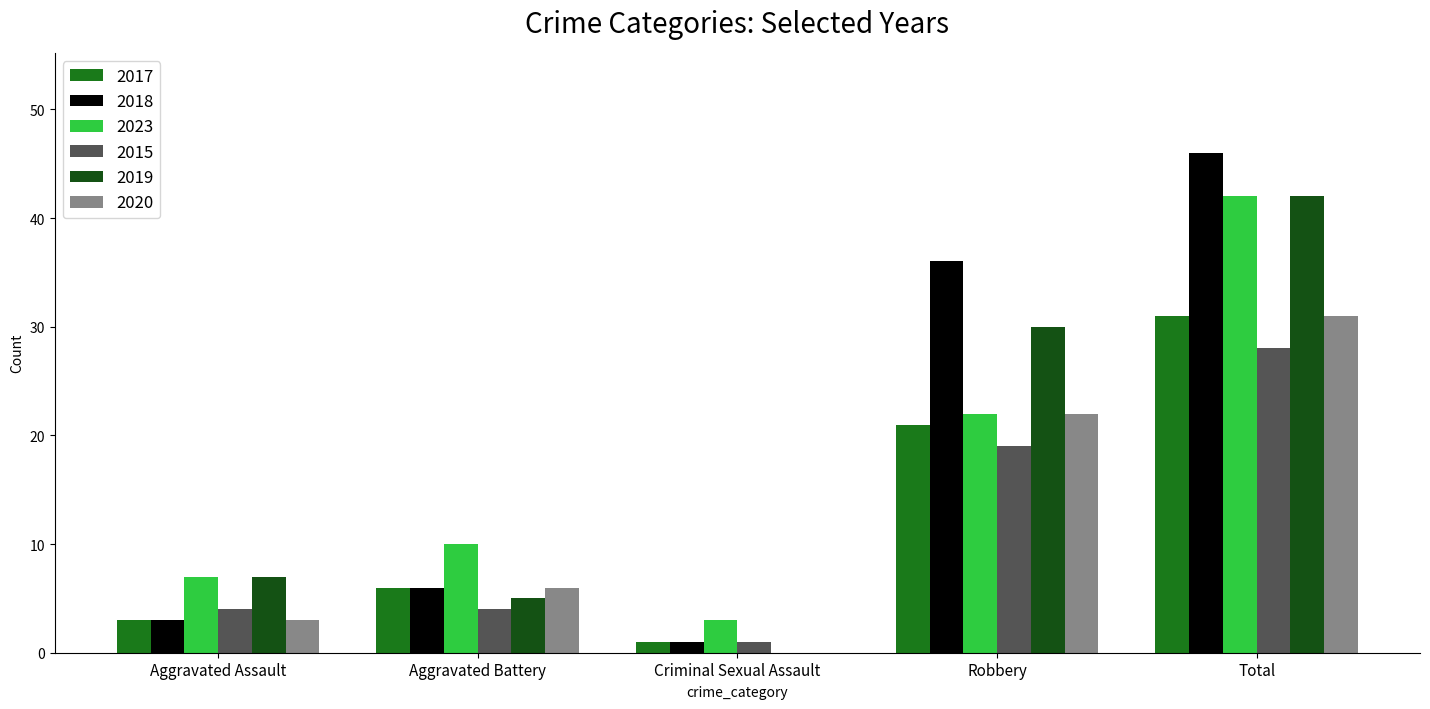

Which category has the highest value across all series?

Total